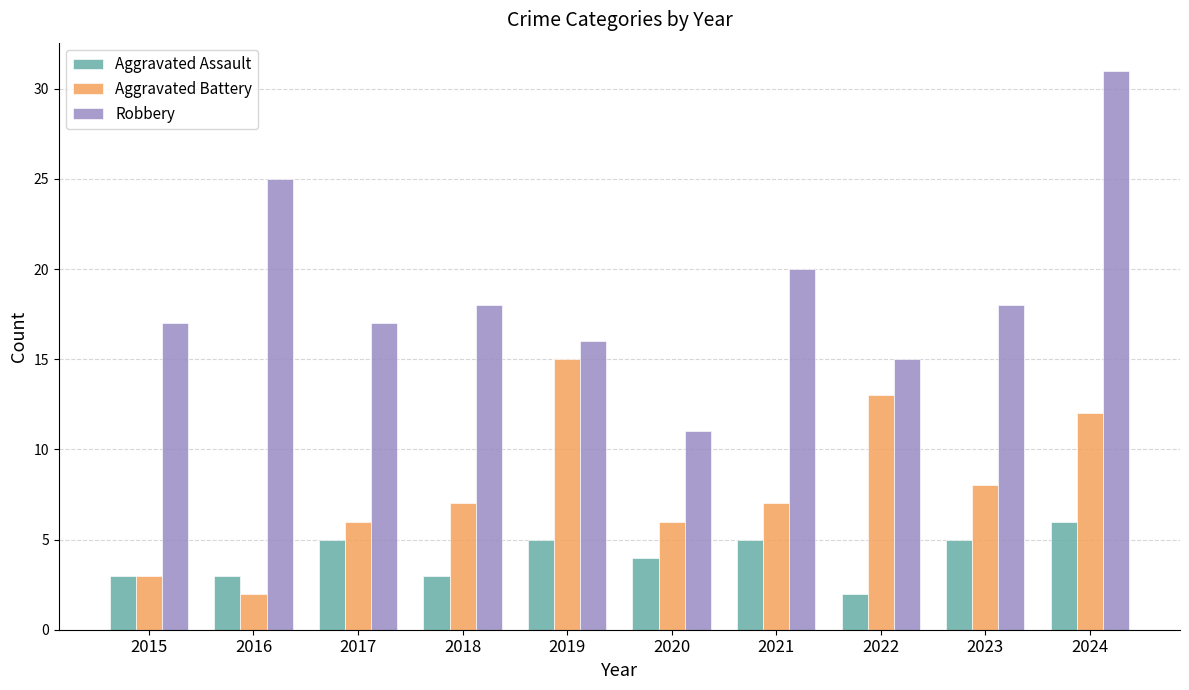

Rank the series by their maximum value, from highest to lowest.

Robbery, Aggravated Battery, Aggravated Assault